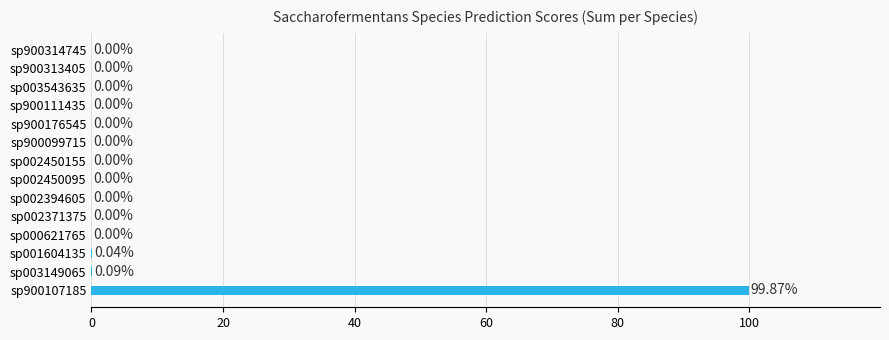

Where is the data nearest to the value 49?

sp003149065